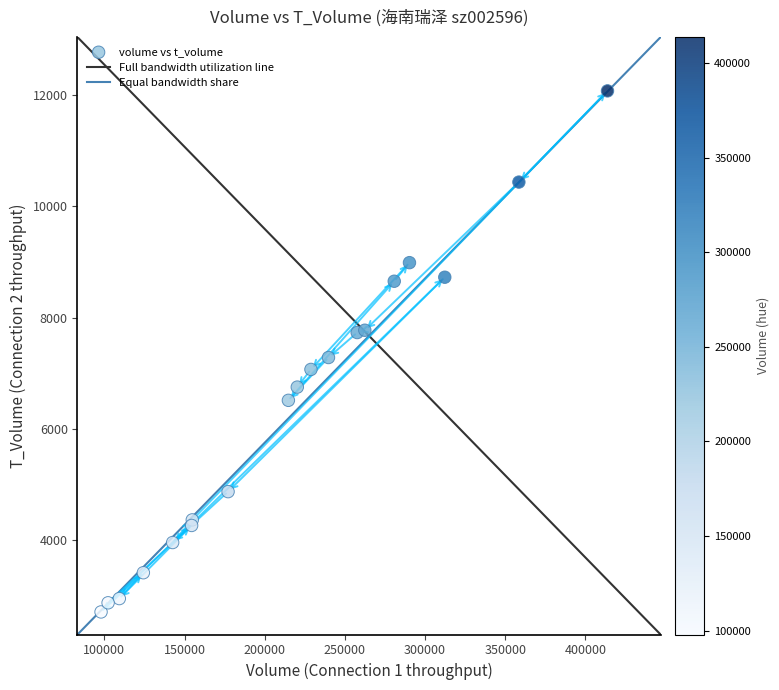

What Y value in the scatter plot is closest to 7392?

7282